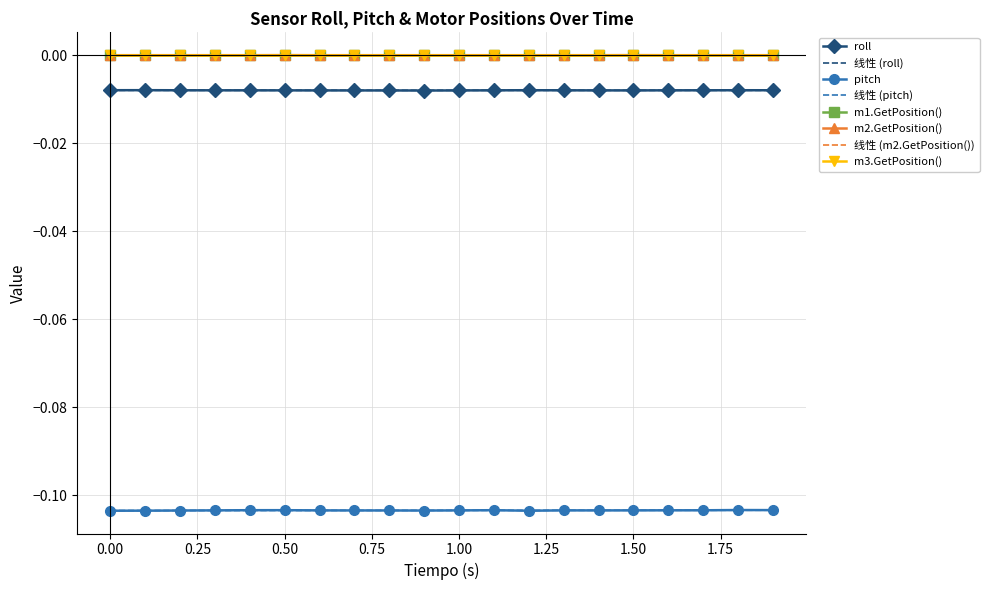

True or false: m2.GetPosition() and pitch intersect in this chart.

False